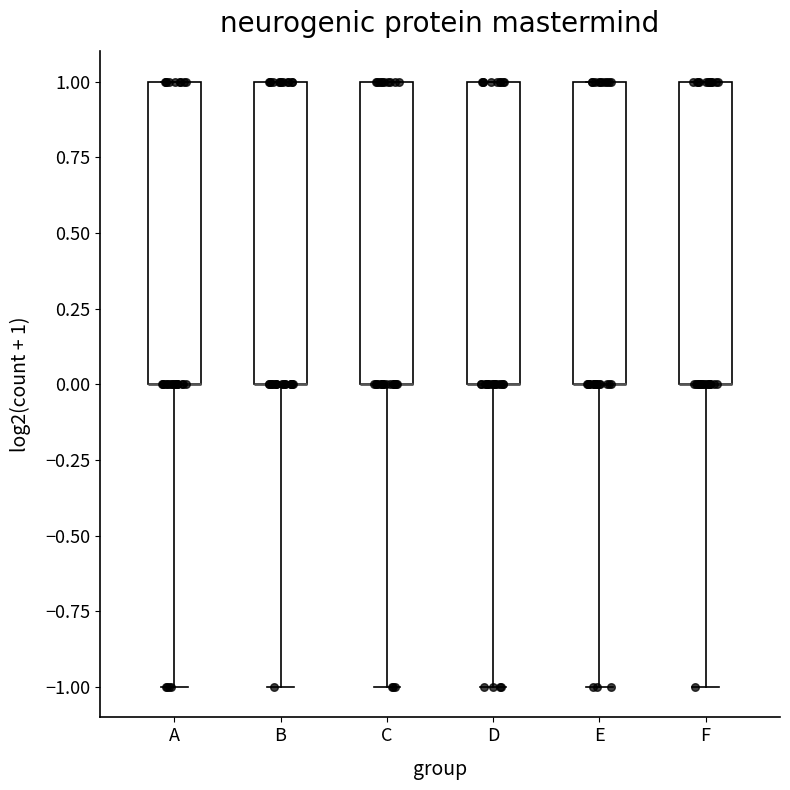

Reading left to right, transcribe this box plot: for each box, give where its median line is, the range the box spans, and where its two whiskers end, as read against the y-axis. The values are not printed on the chart, so give them approximately, as read against the axis.

A: median 0 (drawn on the box's lower edge), box 0 to 1, whiskers -1 to 1
B: median 0 (drawn on the box's lower edge), box 0 to 1, whiskers -1 to 1
C: median 0 (drawn on the box's lower edge), box 0 to 1, whiskers -1 to 1
D: median 0 (drawn on the box's lower edge), box 0 to 1, whiskers -1 to 1
E: median 0 (drawn on the box's lower edge), box 0 to 1, whiskers -1 to 1
F: median 0 (drawn on the box's lower edge), box 0 to 1, whiskers -1 to 1